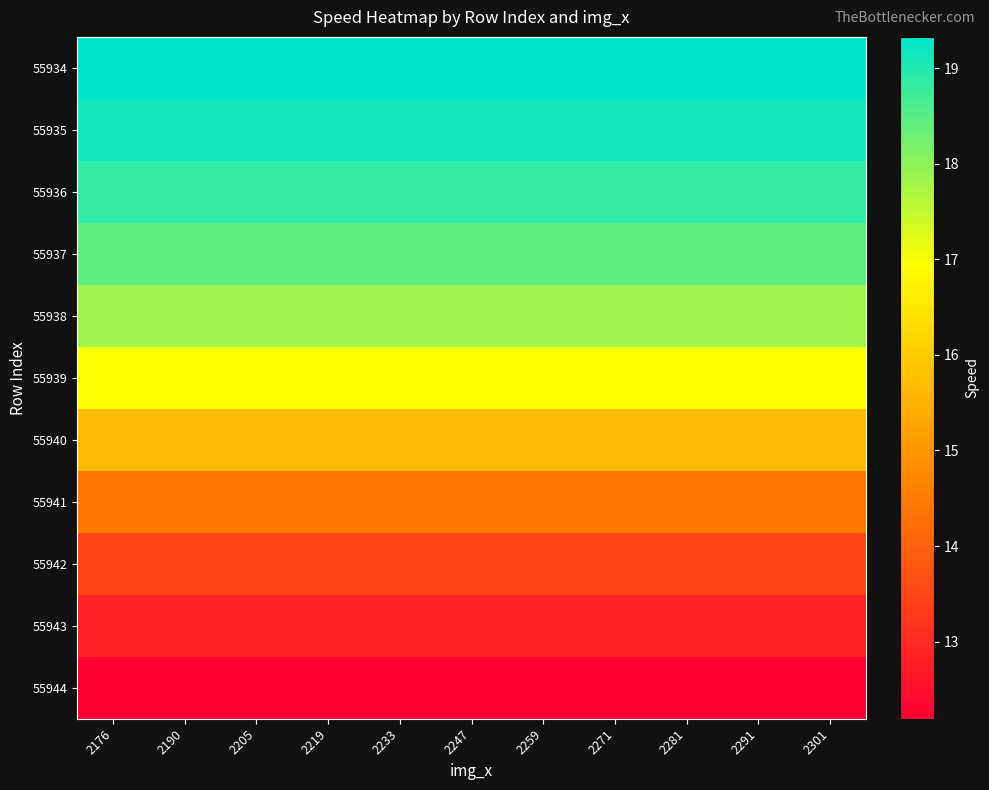

Rank the series at 2271 from highest to lowest value.

55934, 55935, 55936, 55937, 55938, 55939, 55940, 55941, 55942, 55943, 55944